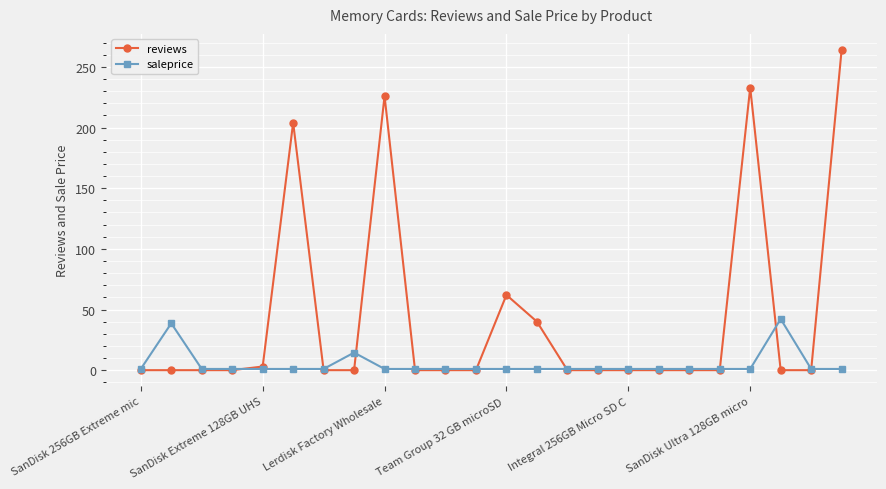

In saleprice, how many points are higher than both neighbors (excluding endpoints)?

3